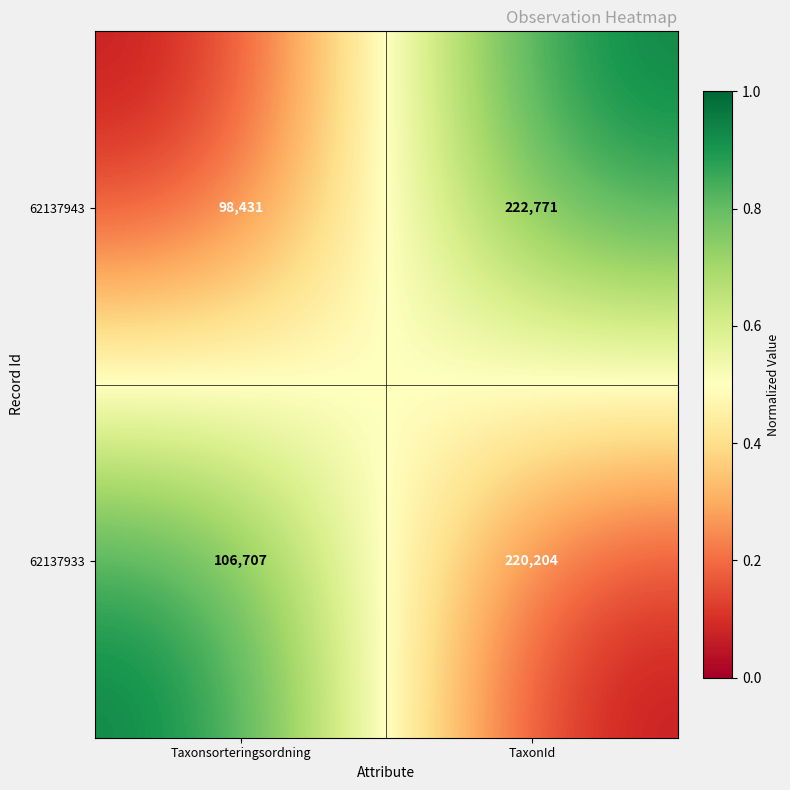

At which category is the sum across all series the highest?

TaxonId